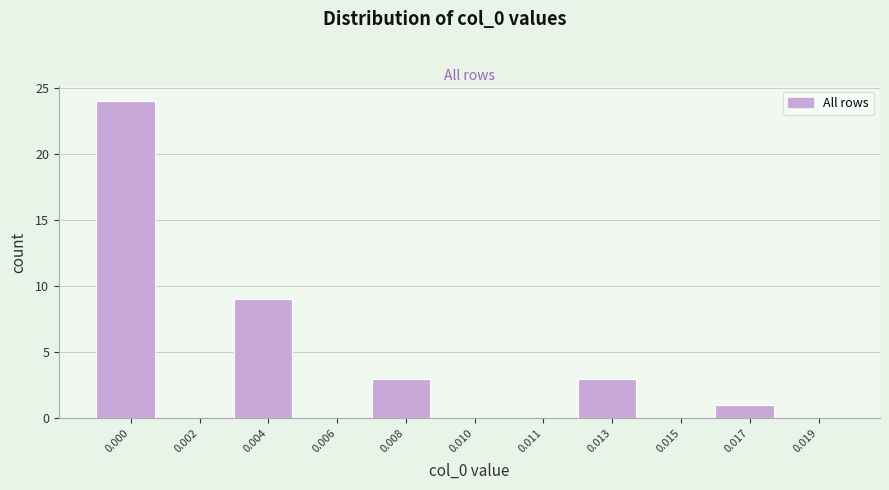

Reading left to right, extract all data points from this chart.

0.000=24	0.002=0	0.004=9	0.006=0	0.008=3	0.010=0	0.011=0	0.013=3	0.015=0	0.017=1	0.019=0